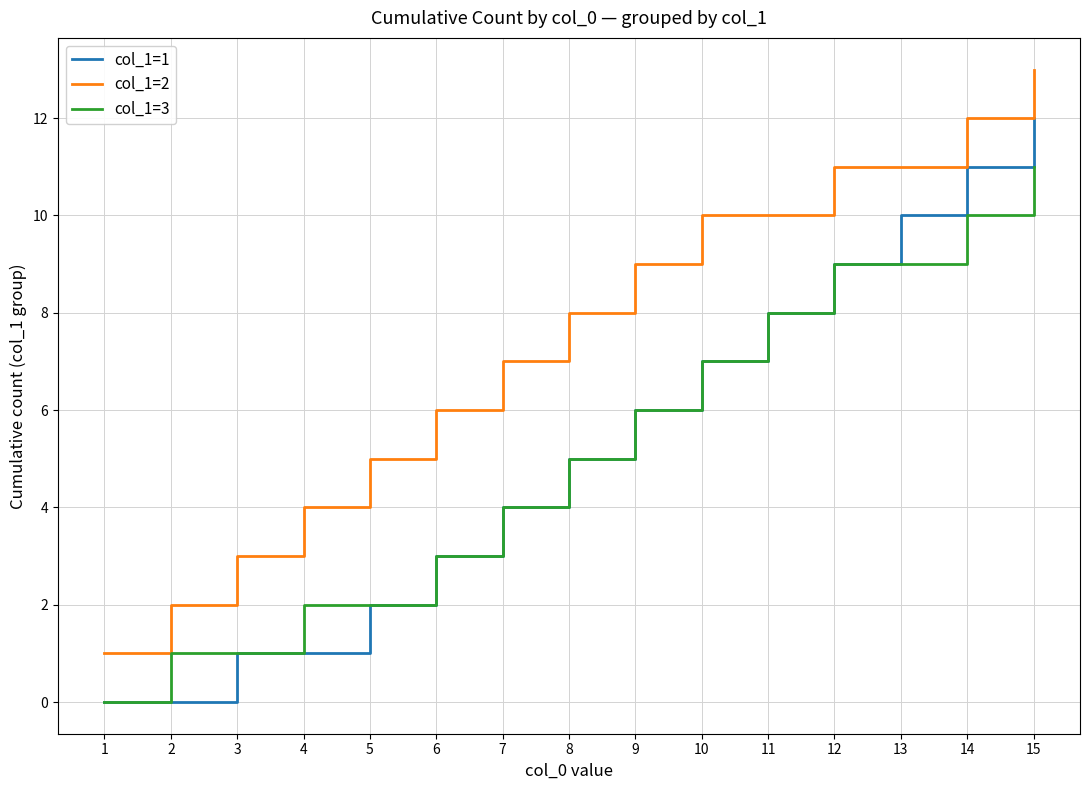

At 13, list the series in order from smallest to largest.

col_1=3, col_1=1, col_1=2